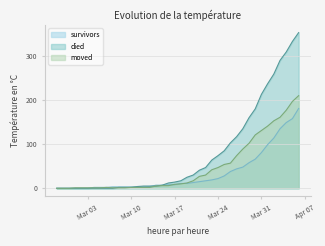

Which series has the largest range (max minus min)?

died